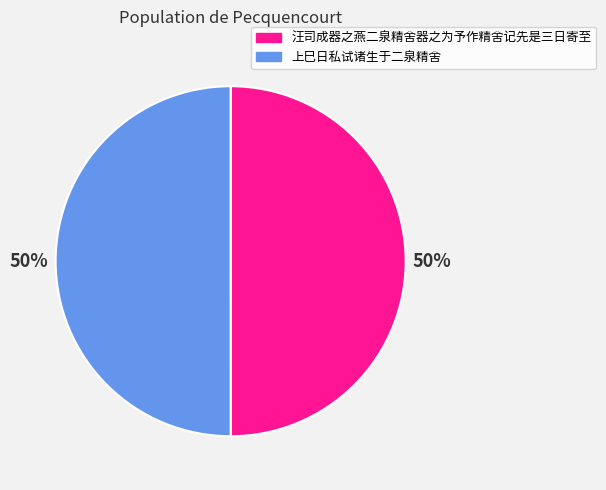

What is the ratio of the value at 汪司成器之燕二泉精舍器之为予作精舍记先是三日寄至 to the value at 上巳日私试诸生于二泉精舍?

1.0